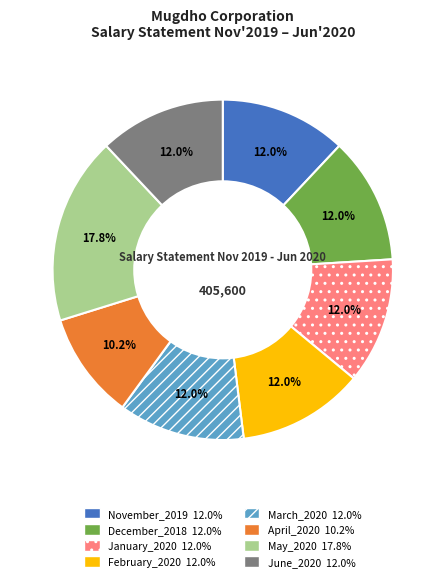

Approximately how many times larger is the value at March_2020 compared to December_2018?

1.0